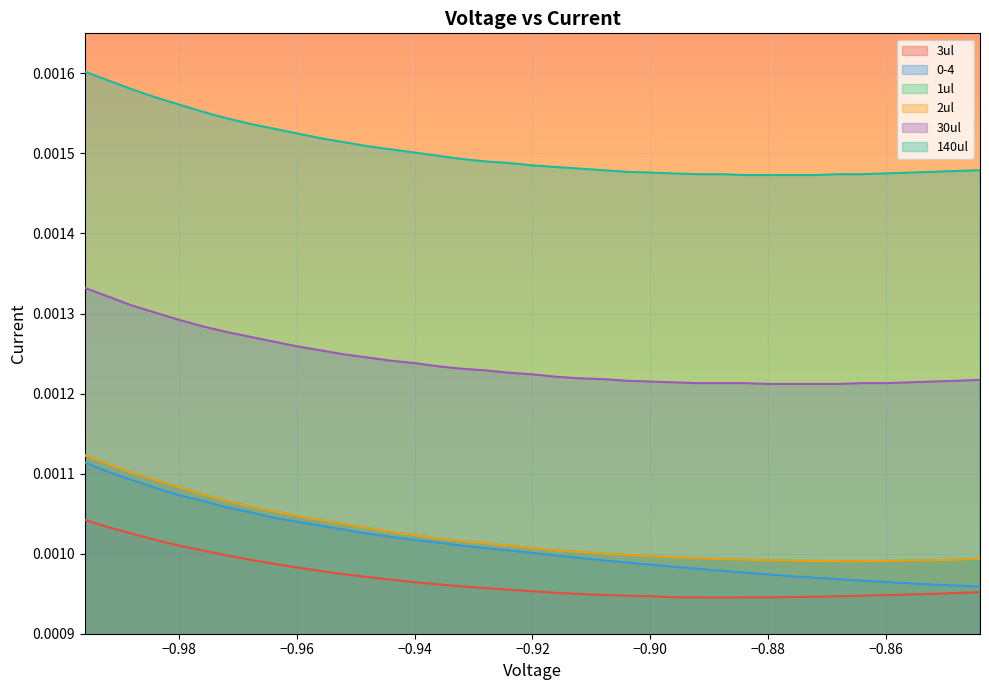

True or false: 1ul and 30ul intersect in this chart.

False